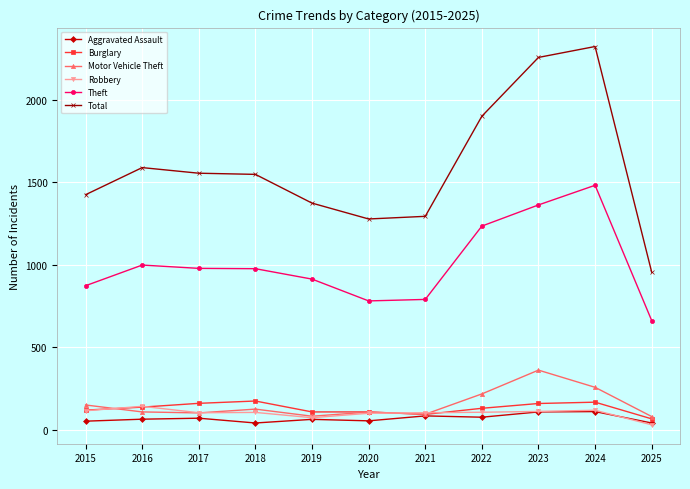

Which series has the largest total across all categories?

Total